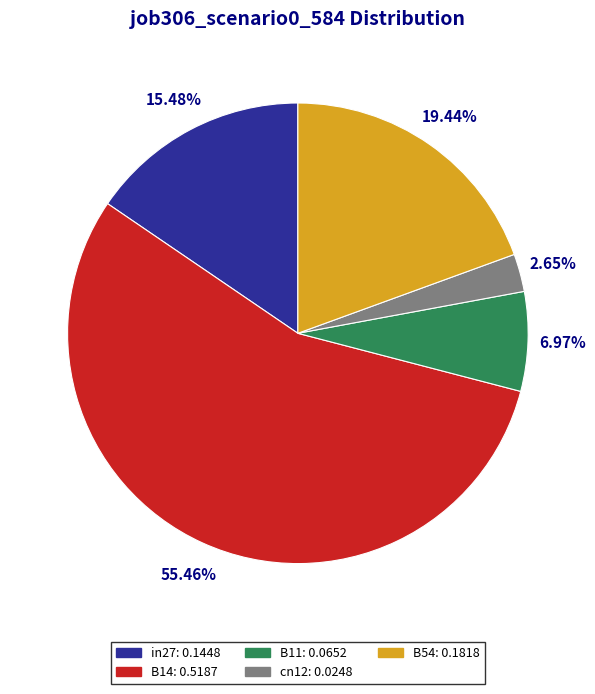

To the nearest percent, what percentage of the pie is cn12?

3%